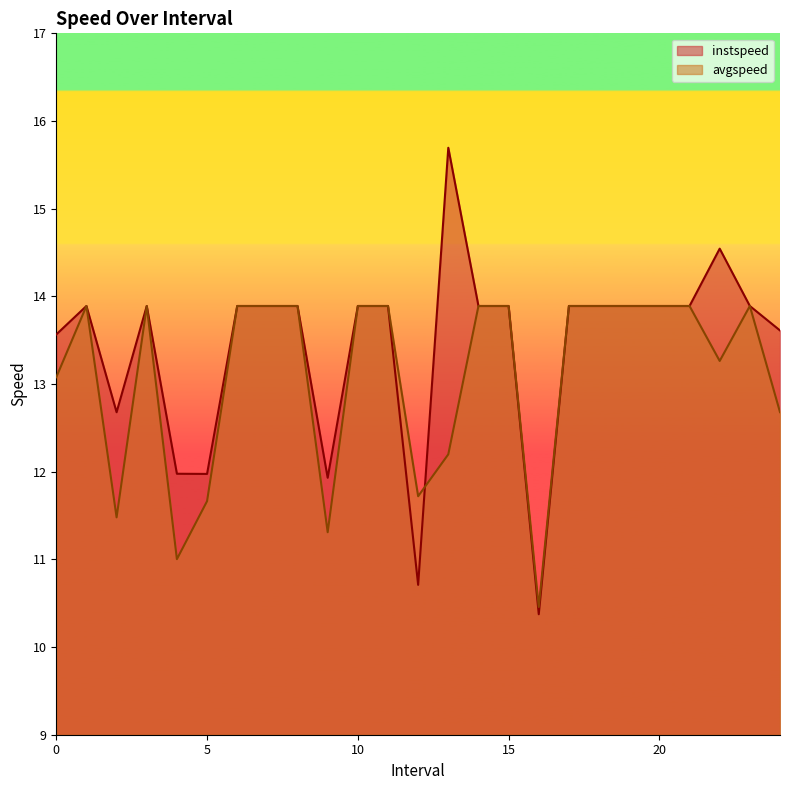

Is it true that instspeed equals 13.9 at 1.0?

True